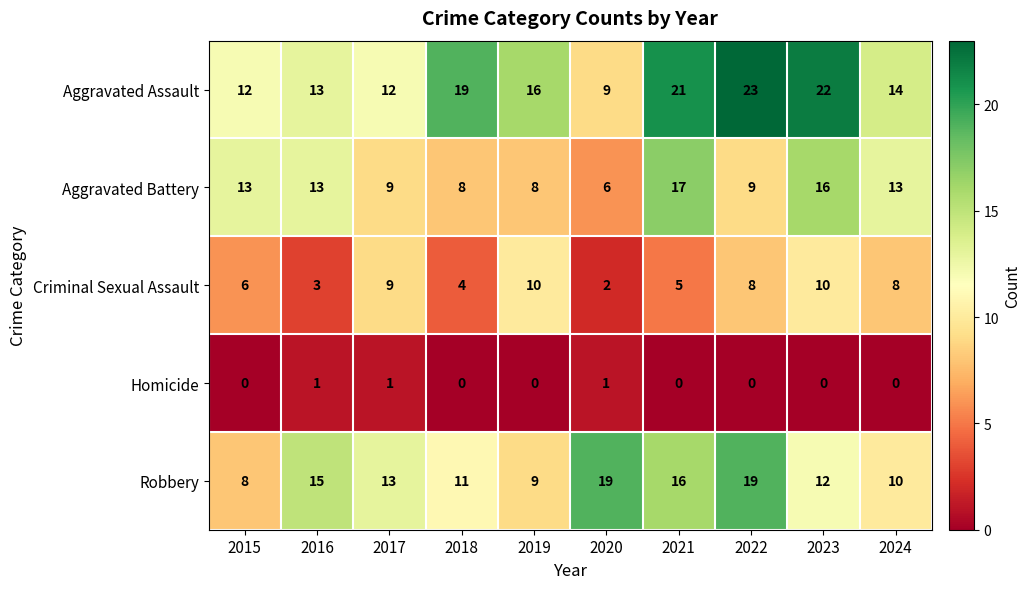

What is the minimum value for Aggravated Battery?

6